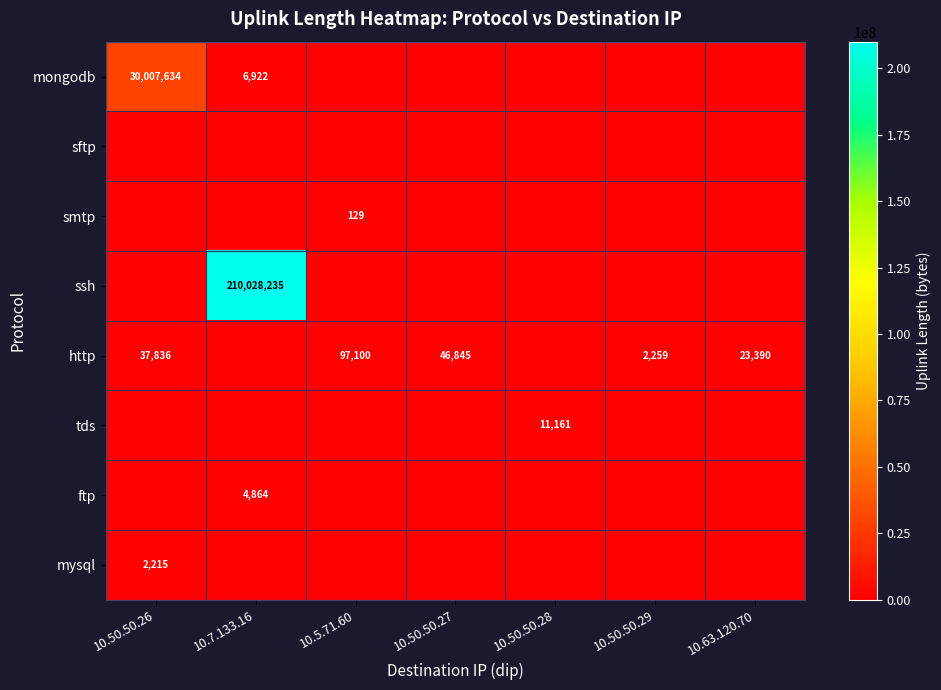

True or false: smtp has a value of 175 at 10.5.71.60.

False